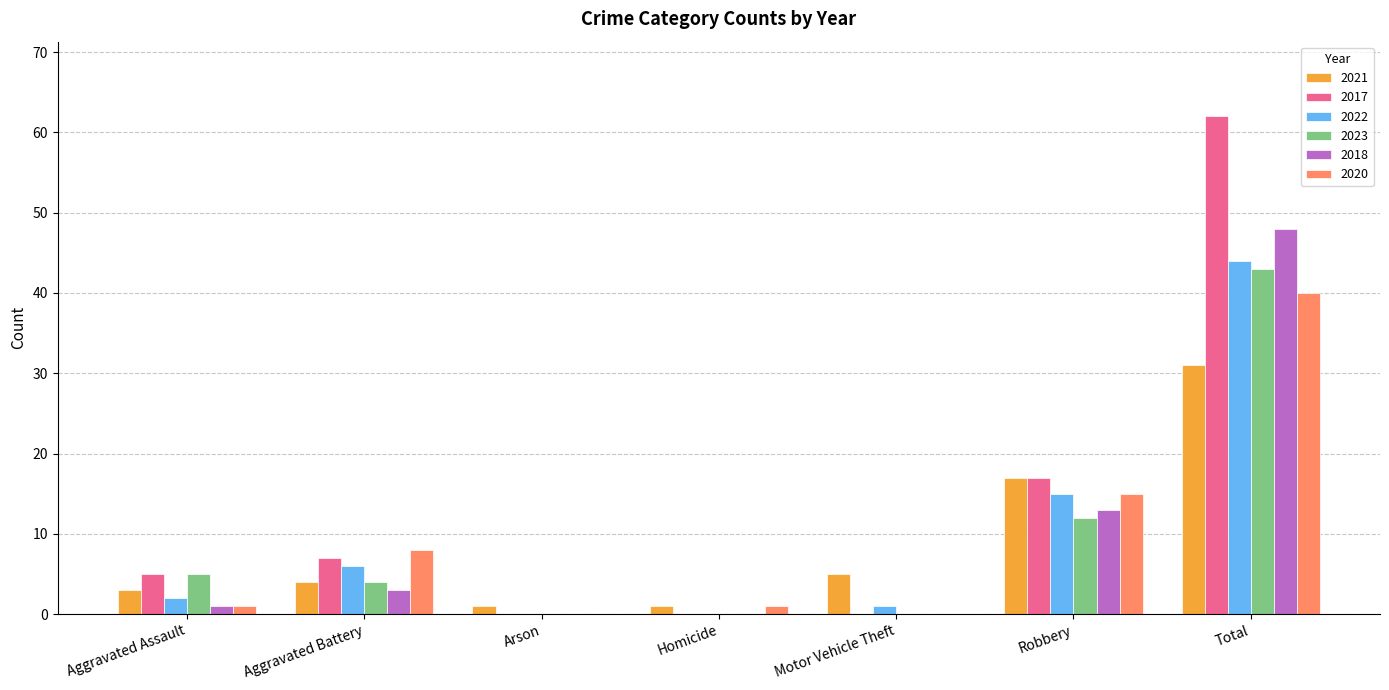

Which series has the largest total across all categories?

2017